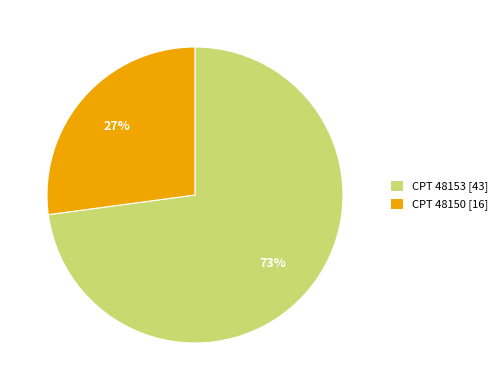

To the nearest percent, what is the difference between the largest and smallest slice percentages?

46%